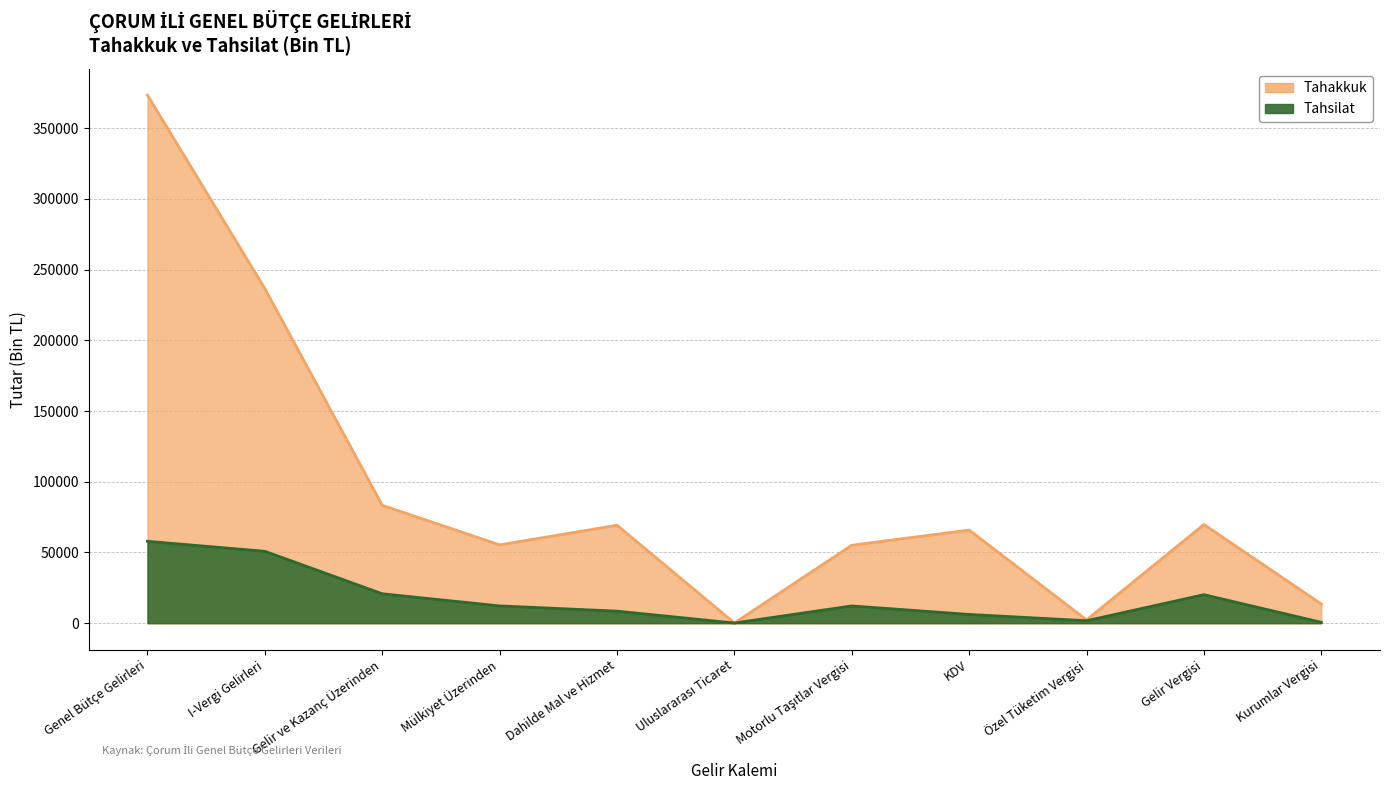

Is it true that Tahakkuk equals 18847 at Dahilde Mal ve Hizmet?

False